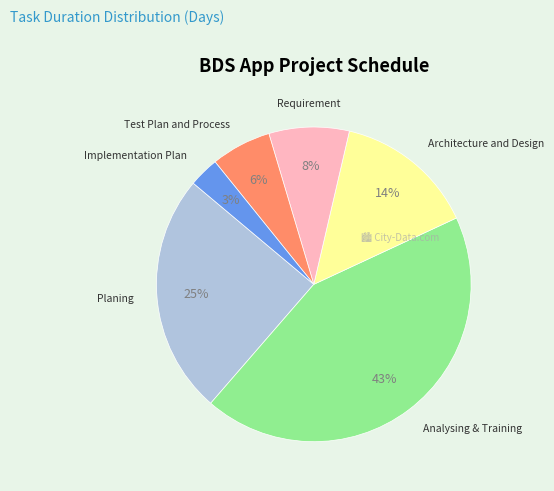

To the nearest percent, what is the average slice percentage?

17%